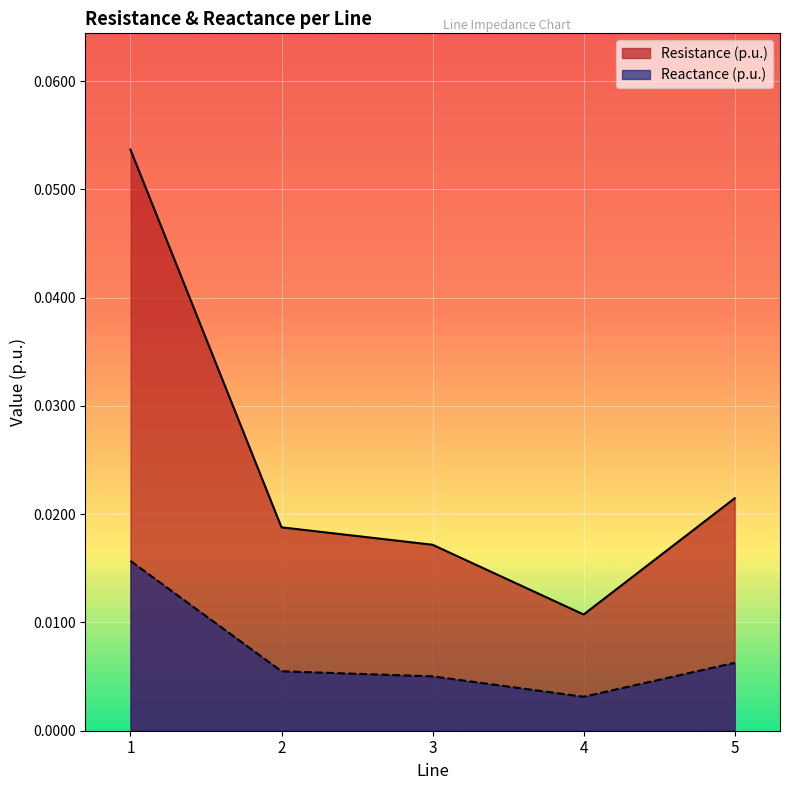

At 2, list the series in order from smallest to largest.

Reactance (p.u.), Resistance (p.u.)